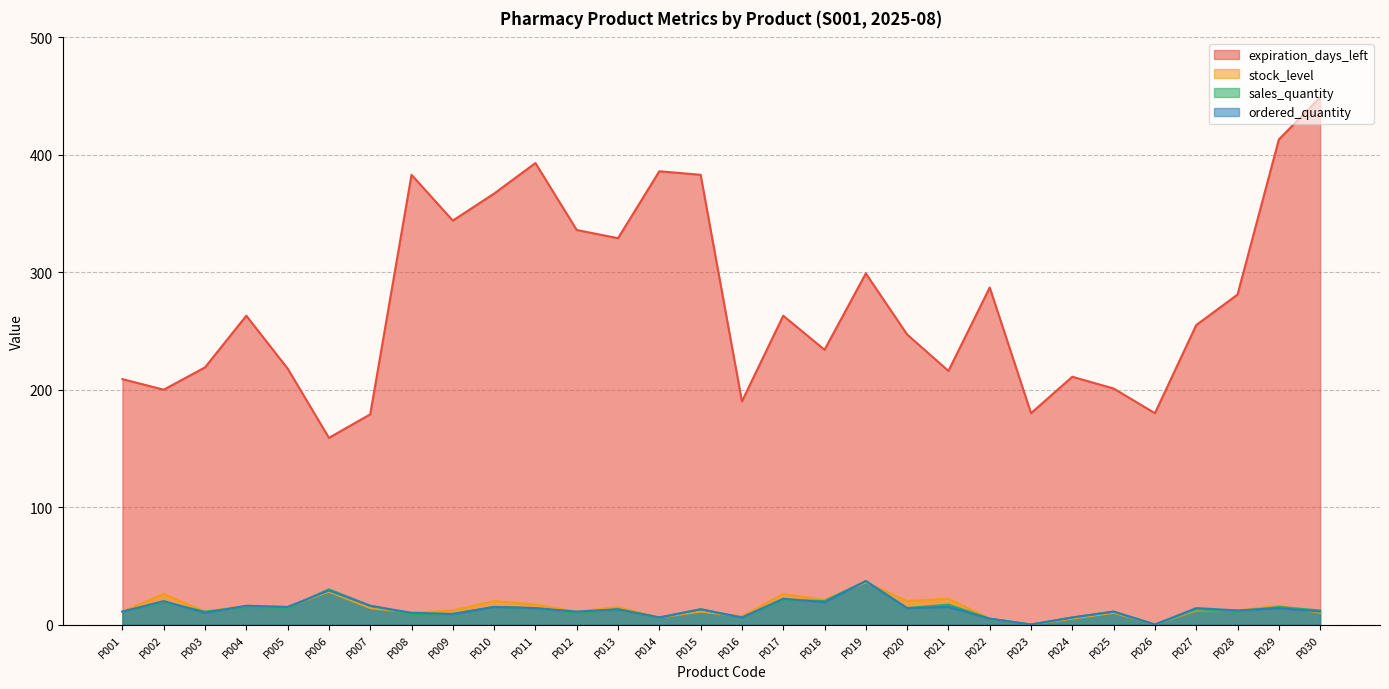

Which category has the lowest value in the expiration_days_left series?

P006